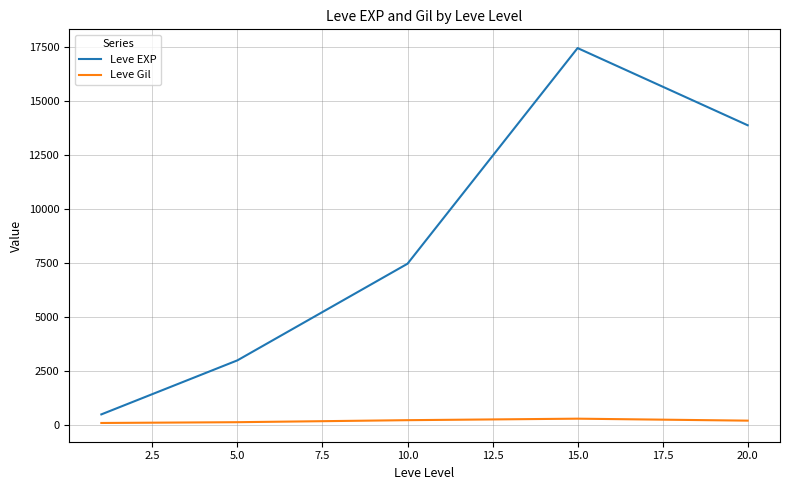

Which series has the largest total across all categories?

Leve EXP